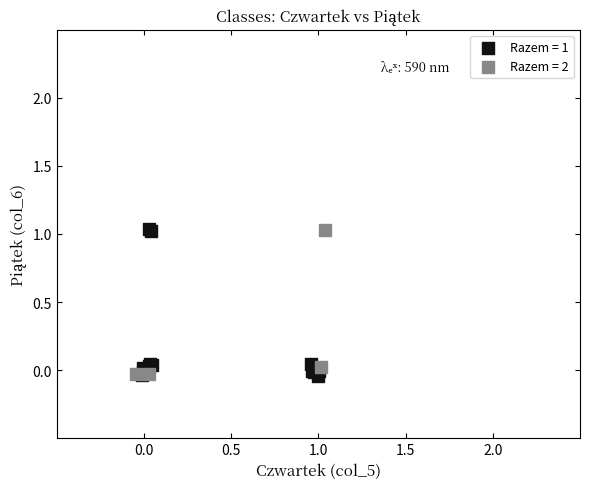

Which series has the largest Y range (max minus min)?

Razem = 1